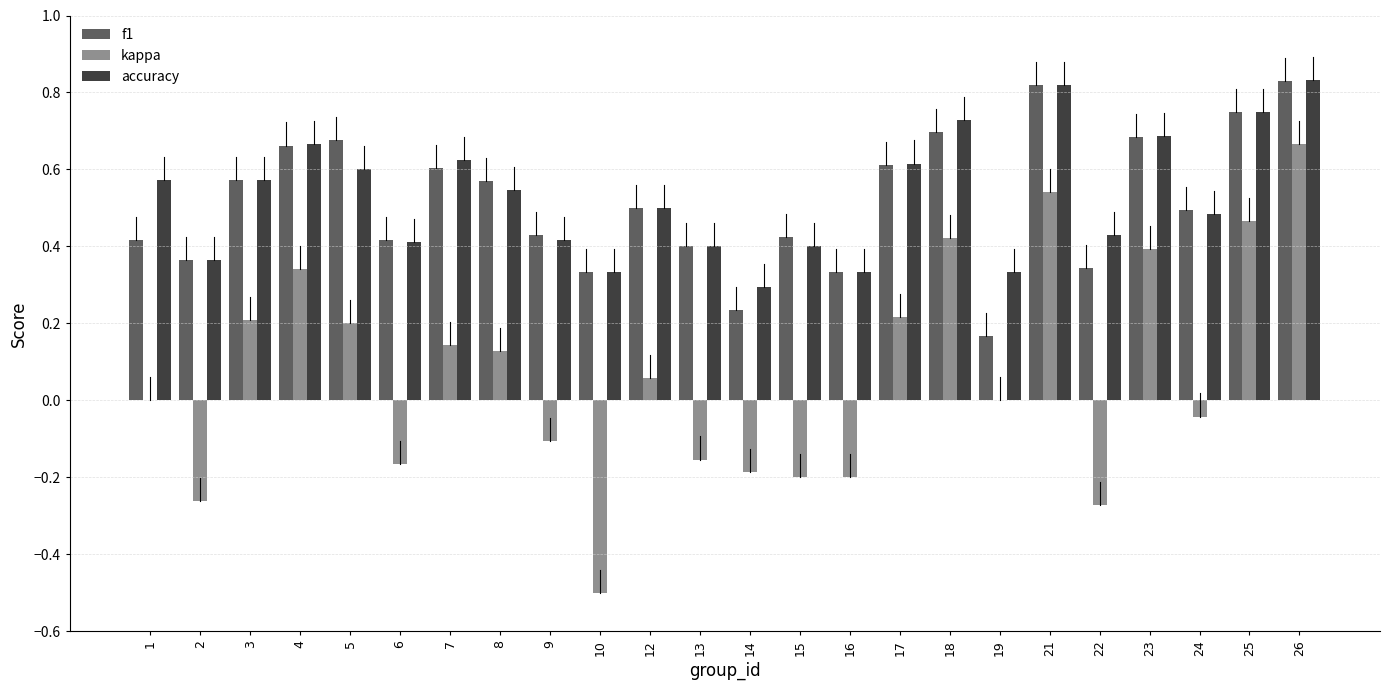

At which label does kappa reach its peak?

26